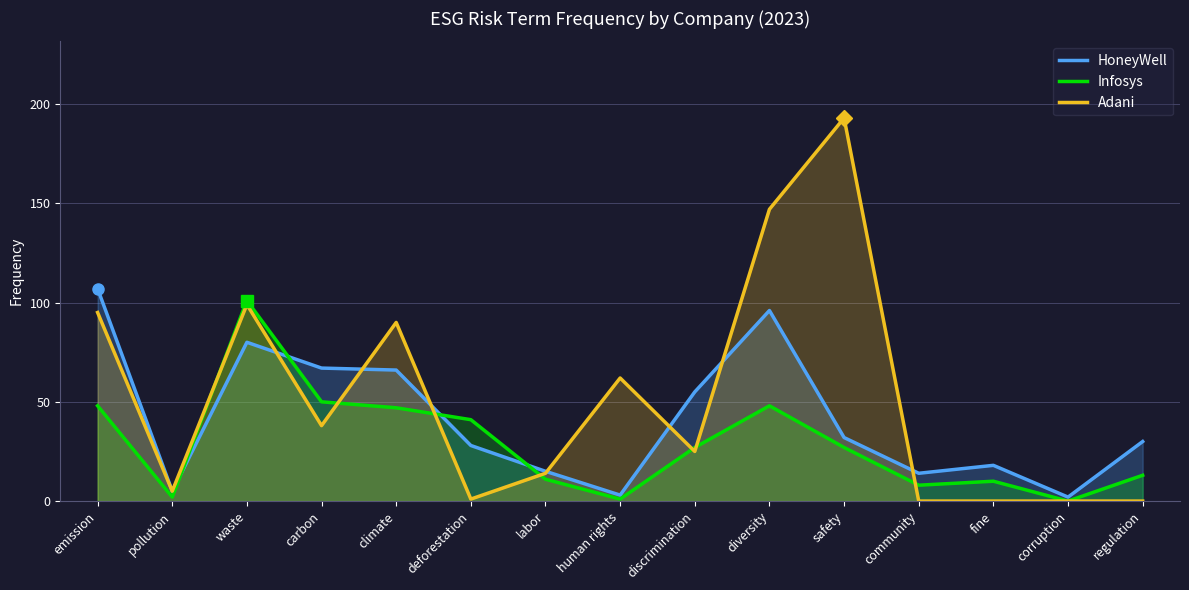

Where is the first local maximum for Infosys?

waste